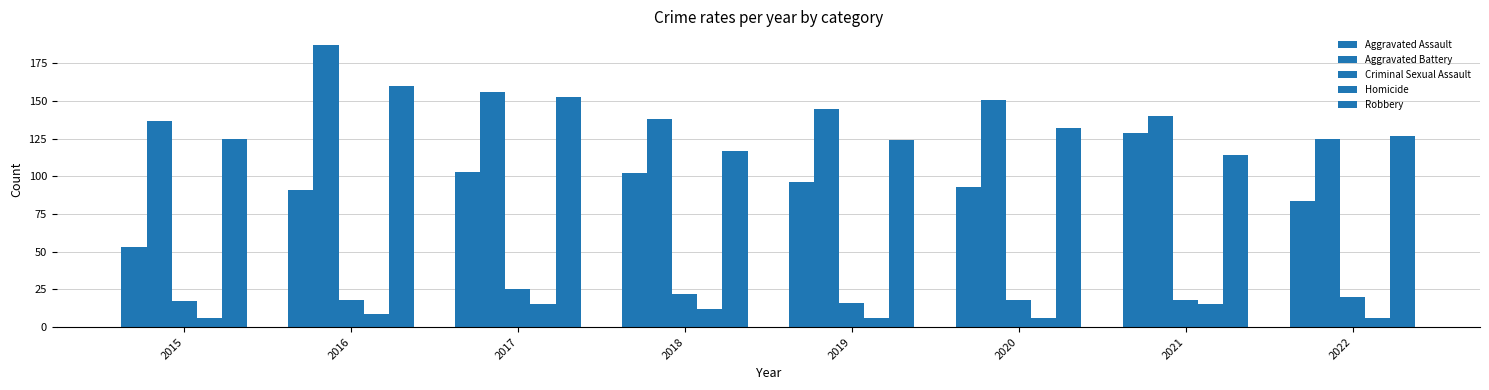

What is the minimum value for Criminal Sexual Assault?

16